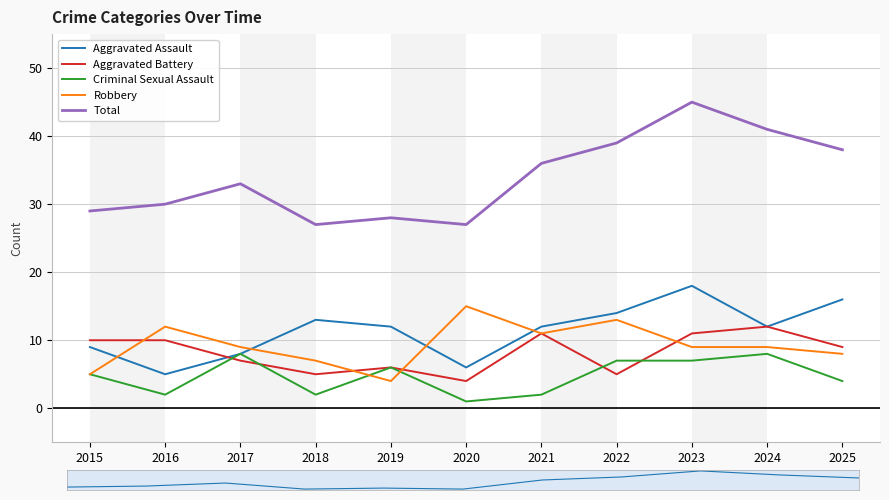

True or false: Total and Aggravated Battery cross at least once.

False